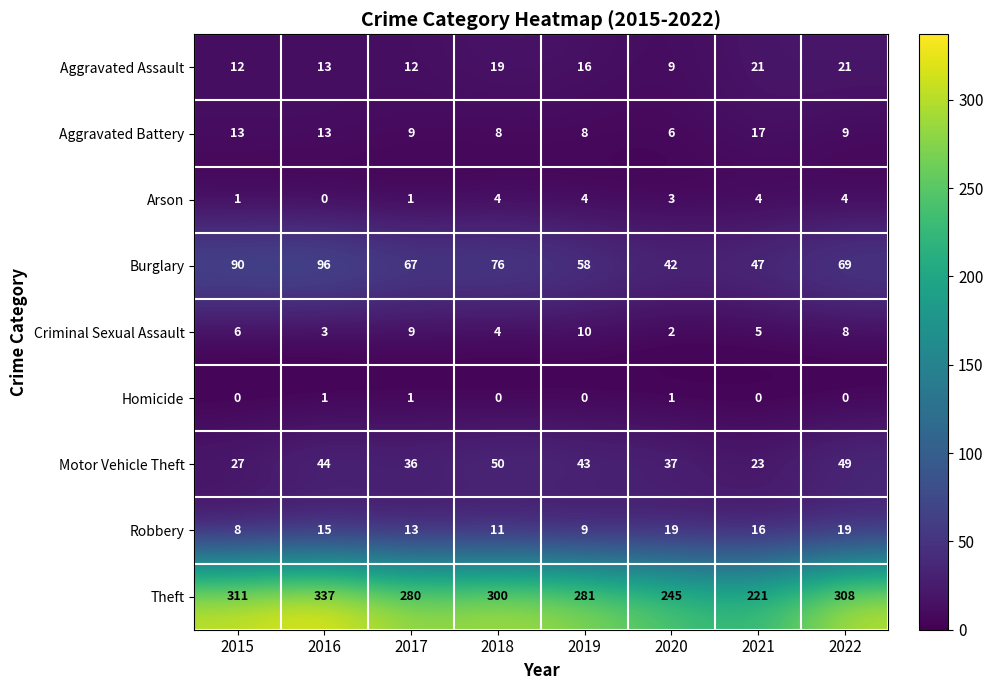

At which category is the sum across all series the highest?

2016